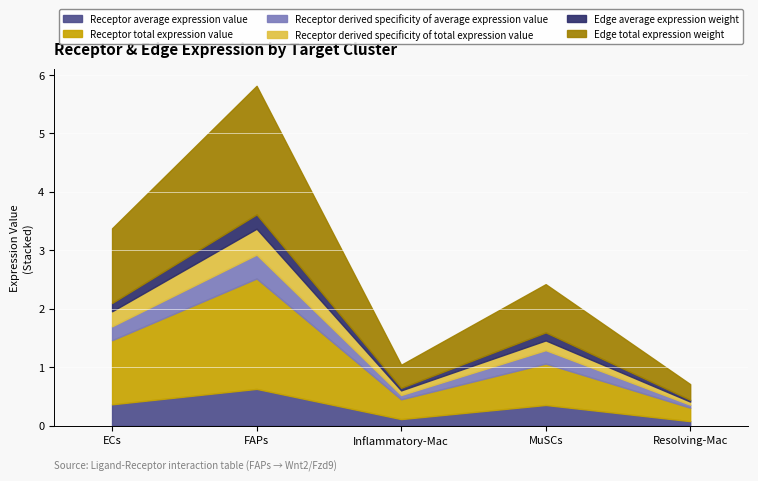

What is the sum of the Edge total expression weight values at FAPs and Inflammatory-Mac?

2.6